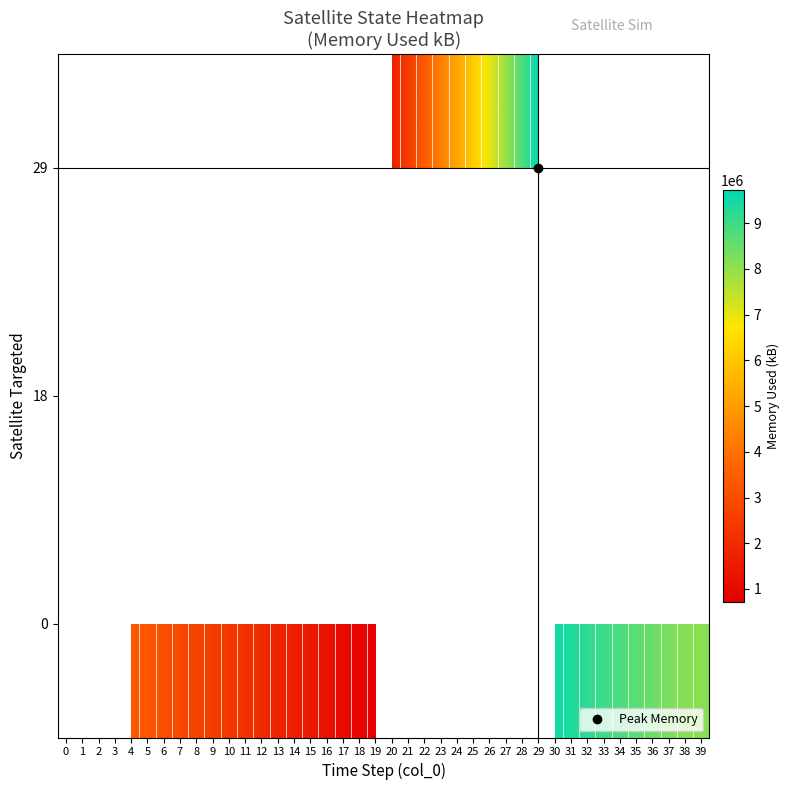

Is it true that 0 equals 8107092.0 at 39?

True